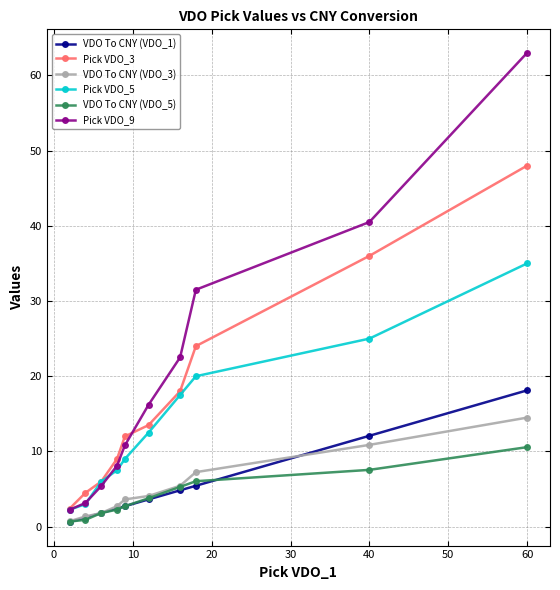

What is the maximum value for VDO To CNY (VDO_5)?

10.6